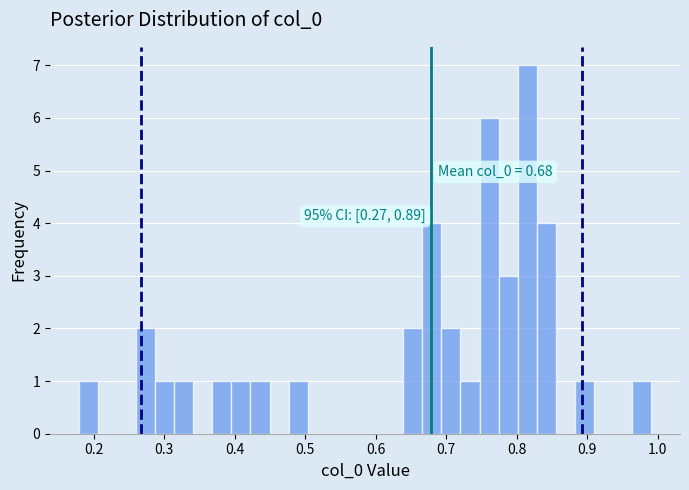

Around what value on the x-axis is the tallest bar? Give the approximate position of its centre, as read against the axis.

0.82